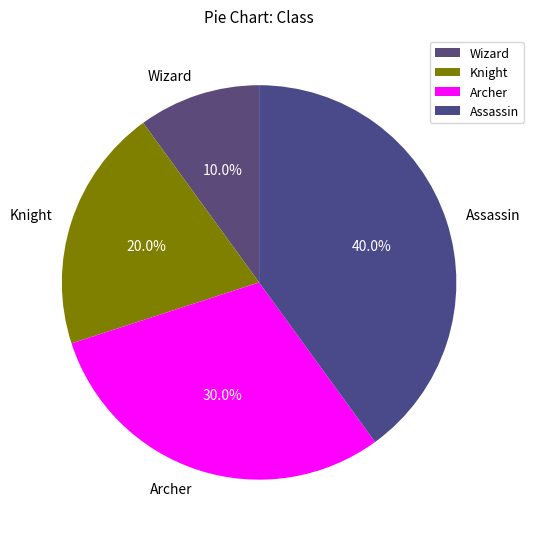

Which slice is the smallest?

Wizard